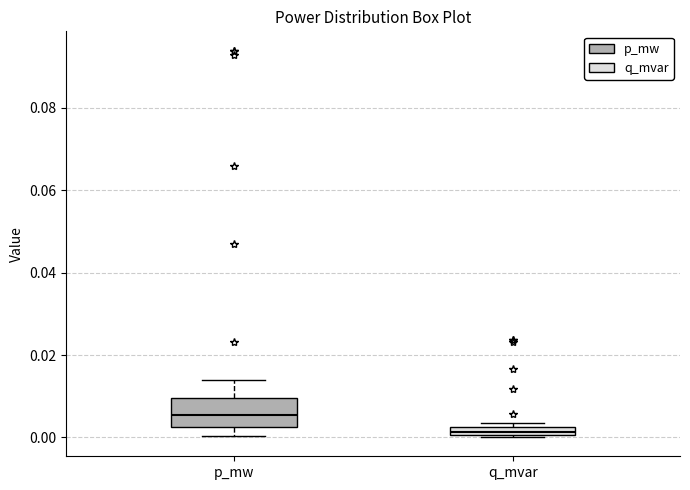

Comparing the boxes themselves (not the whiskers), which one is the tallest?

p_mw